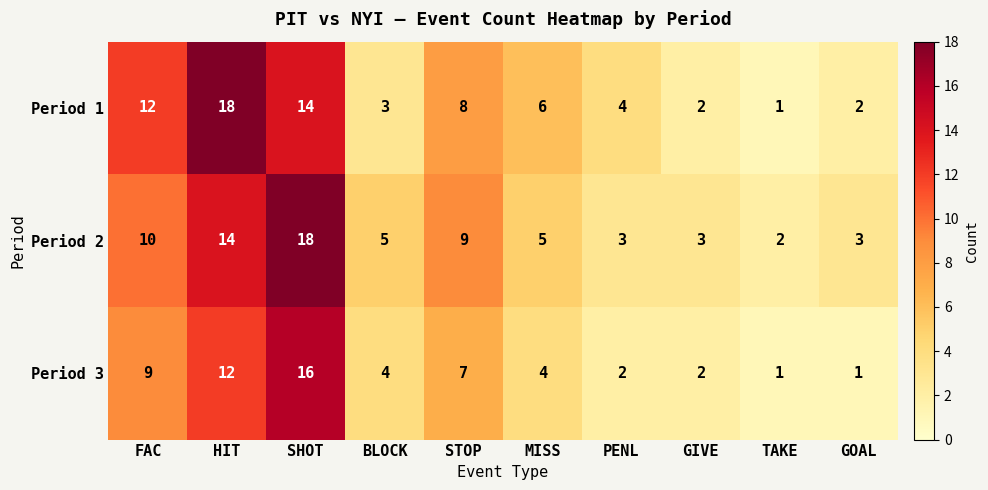

Rank the series at PENL from highest to lowest value.

Period 1, Period 2, Period 3